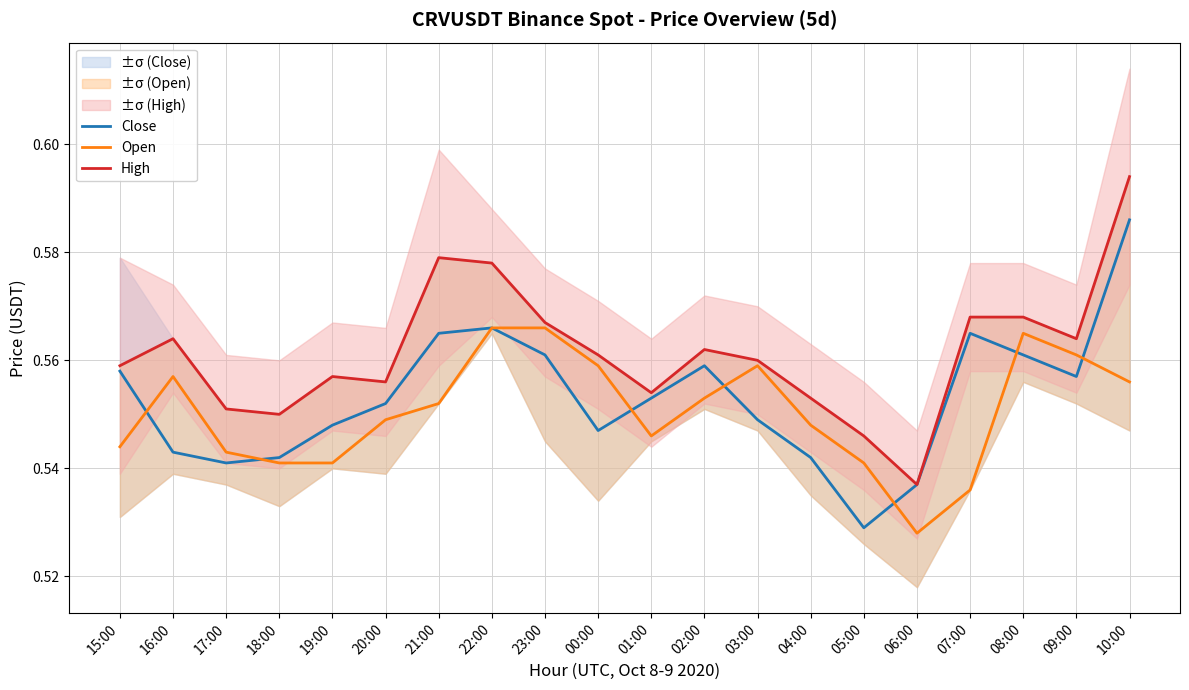

What is the label of the 12th point from the left?

02:00